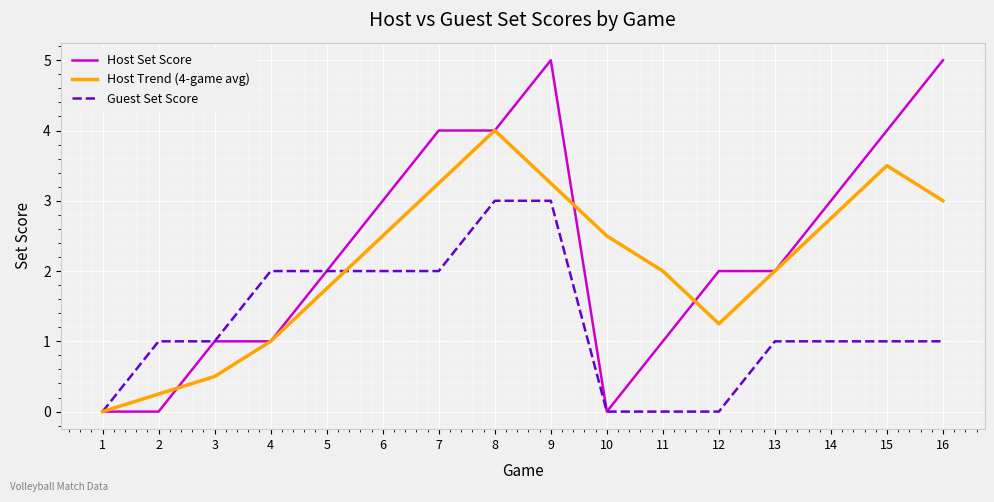

Rank the series by their maximum value, from lowest to highest.

Guest Set Score, Host Trend (4-game avg), Host Set Score